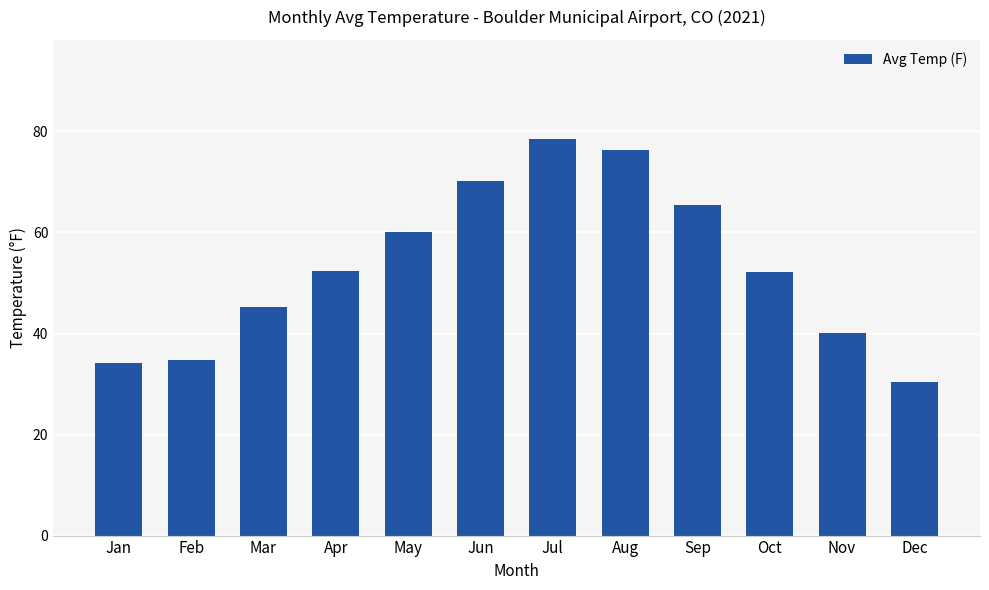

The chart shows a value of 53.0 at Jan. True or false?

False